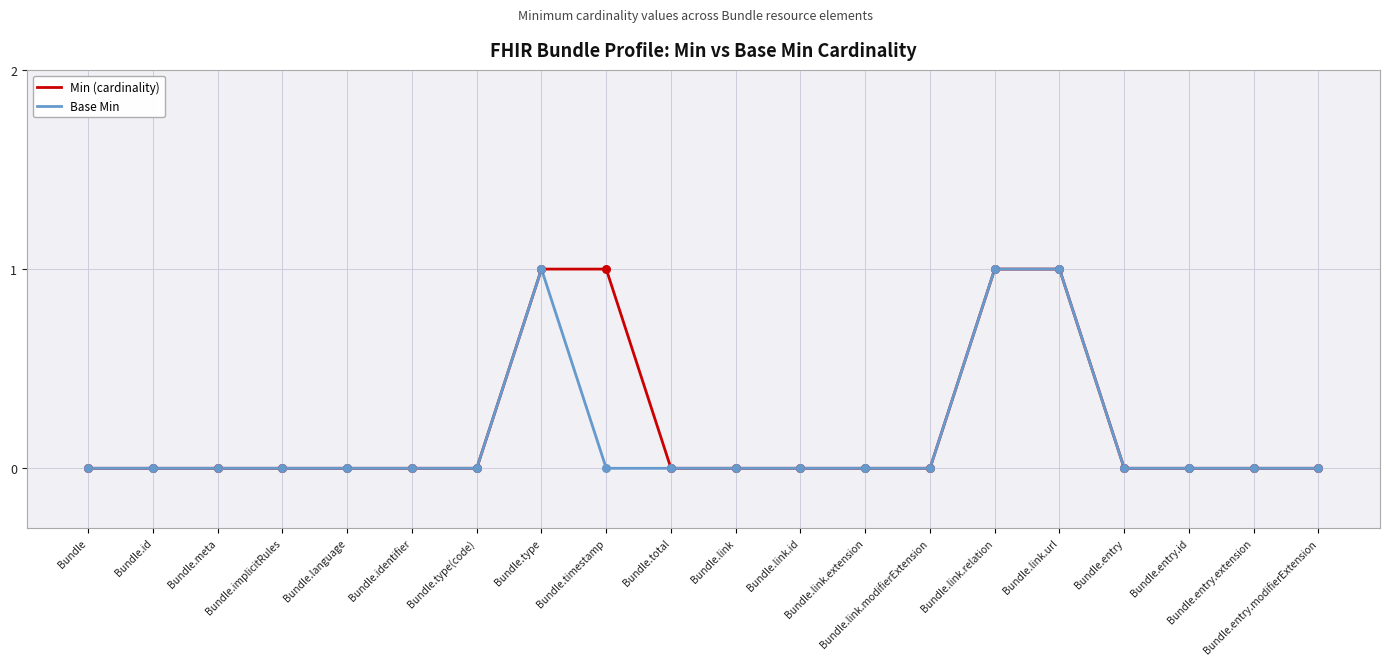

At which category is the sum across all series the highest?

Bundle.type